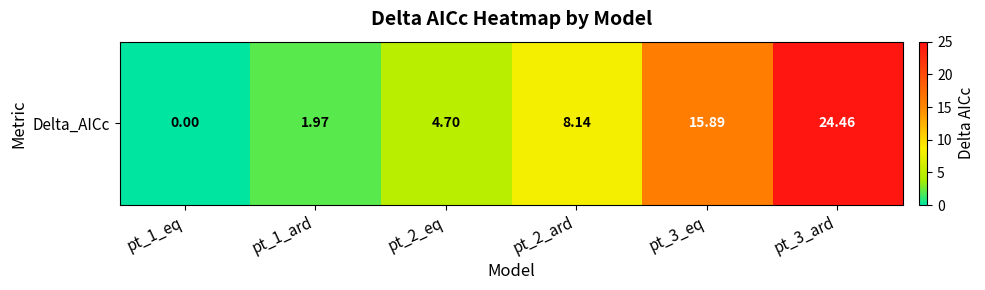

What is the difference between the maximum and minimum values?

24.5